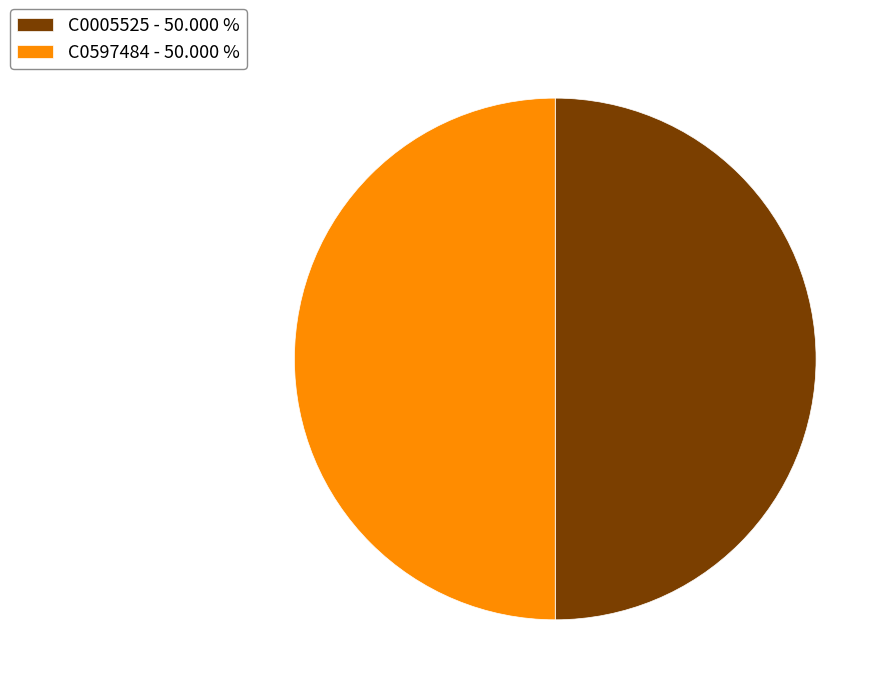

What is the ratio of the value at C0005525 - 50.000 % to the value at C0597484 - 50.000 %?

1.0